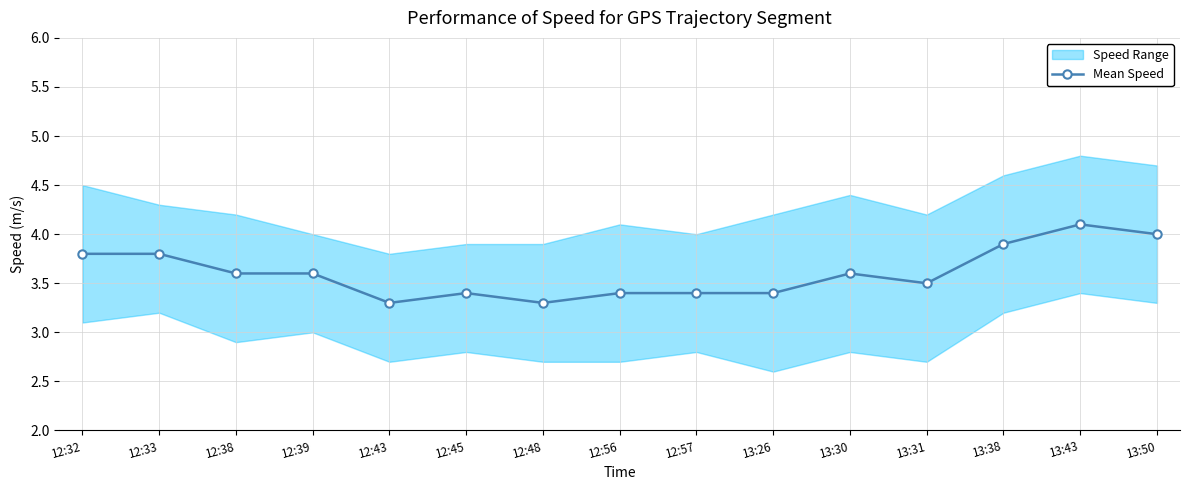

Does the chart display data point markers on the line(s)?

Yes